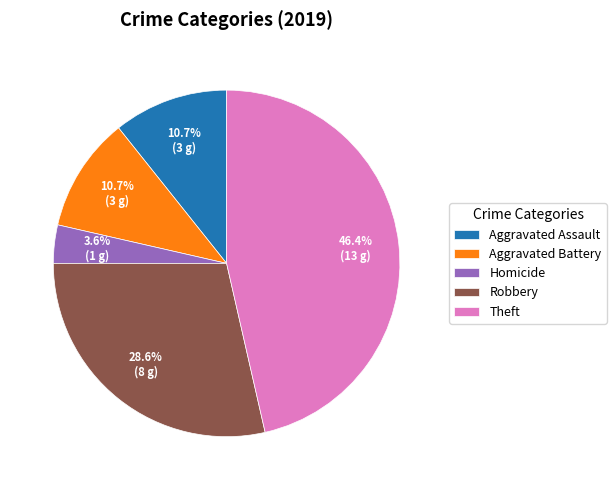

To the nearest percent, what is the average slice percentage?

20%